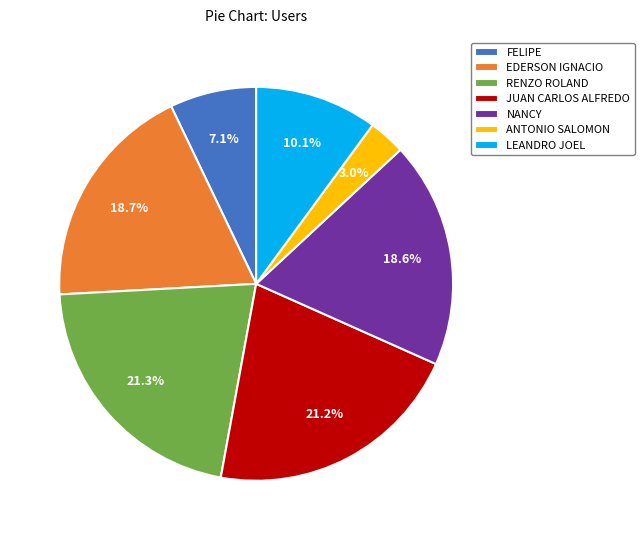

Which category has the smallest portion of the pie?

ANTONIO SALOMON